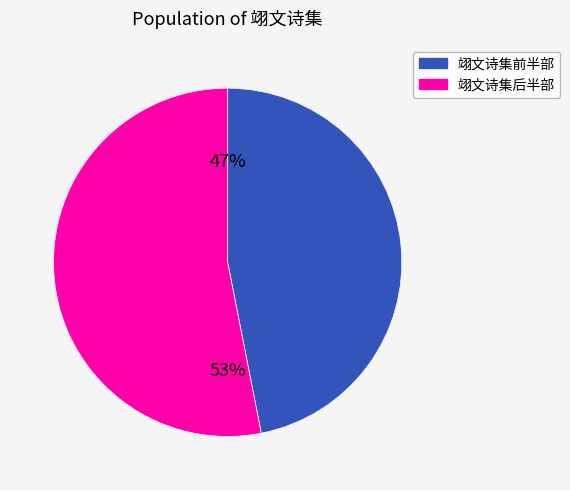

Which slice is the largest?

翊文诗集后半部